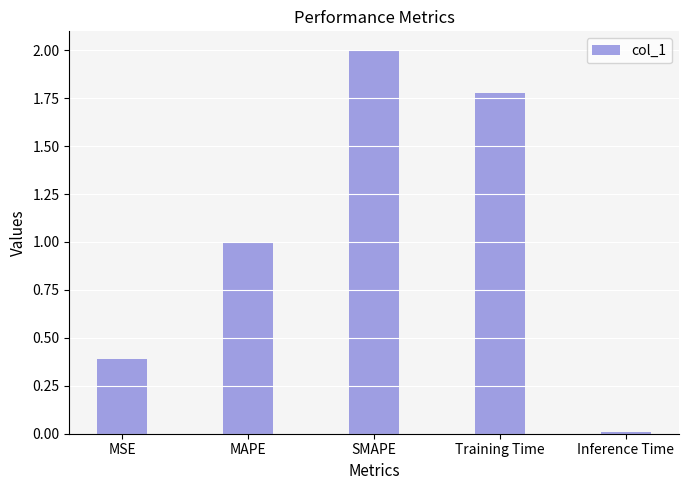

Rank the categories by value from lowest to highest.

Inference Time, MSE, MAPE, Training Time, SMAPE